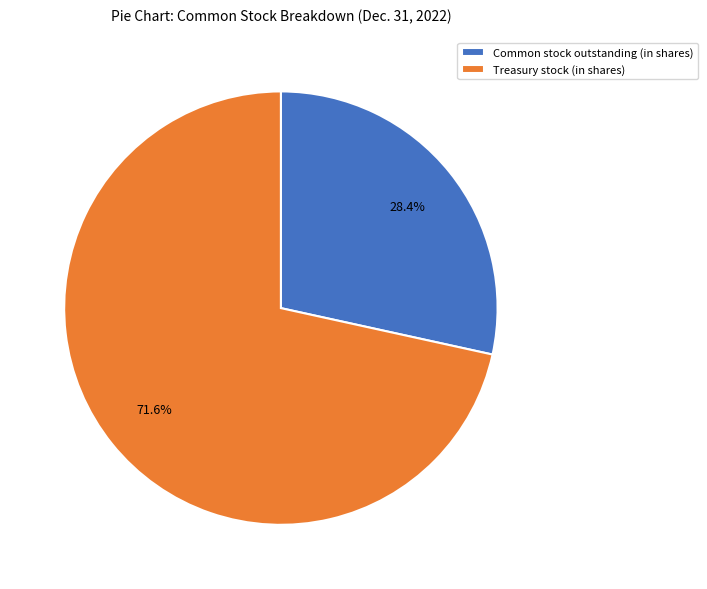

How many slices are in this pie chart?

2